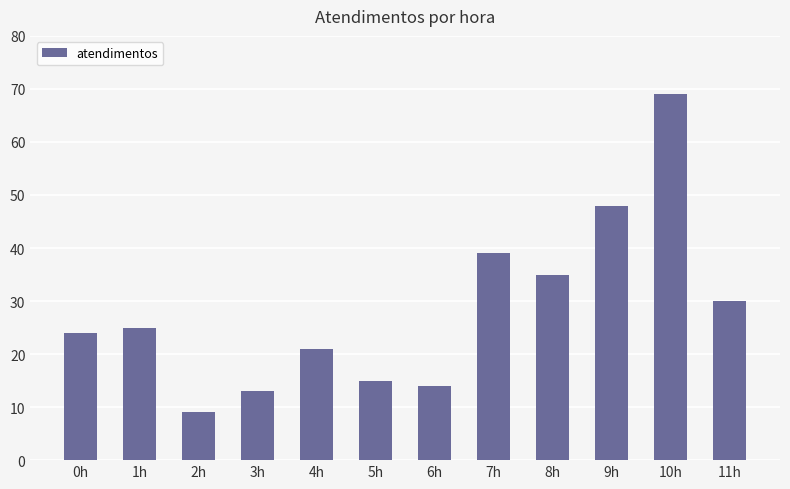

How many series are shown in this chart?

1